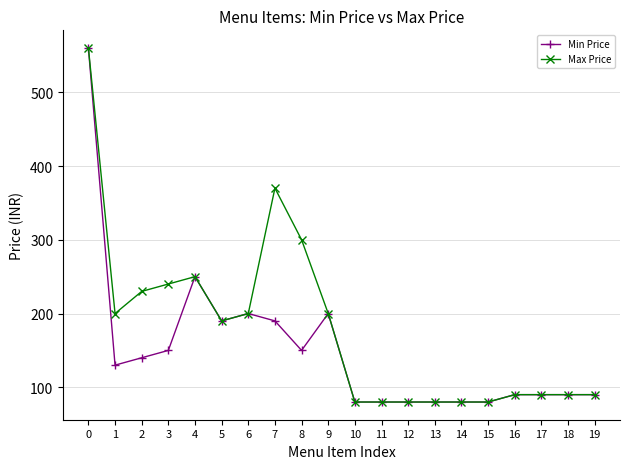

Rank the series by their average value, from lowest to highest.

Min Price, Max Price